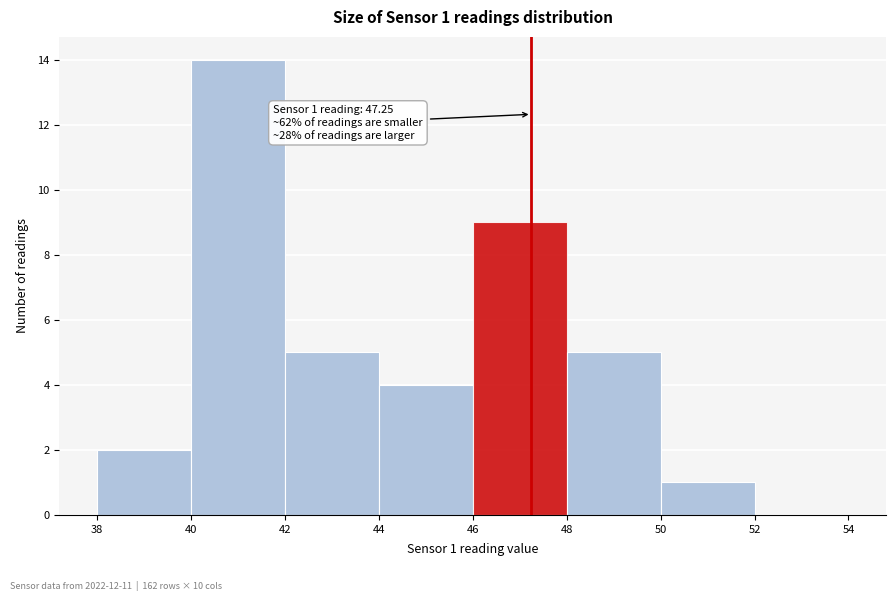

Which range on the x-axis has the tallest bar?

40 to 42